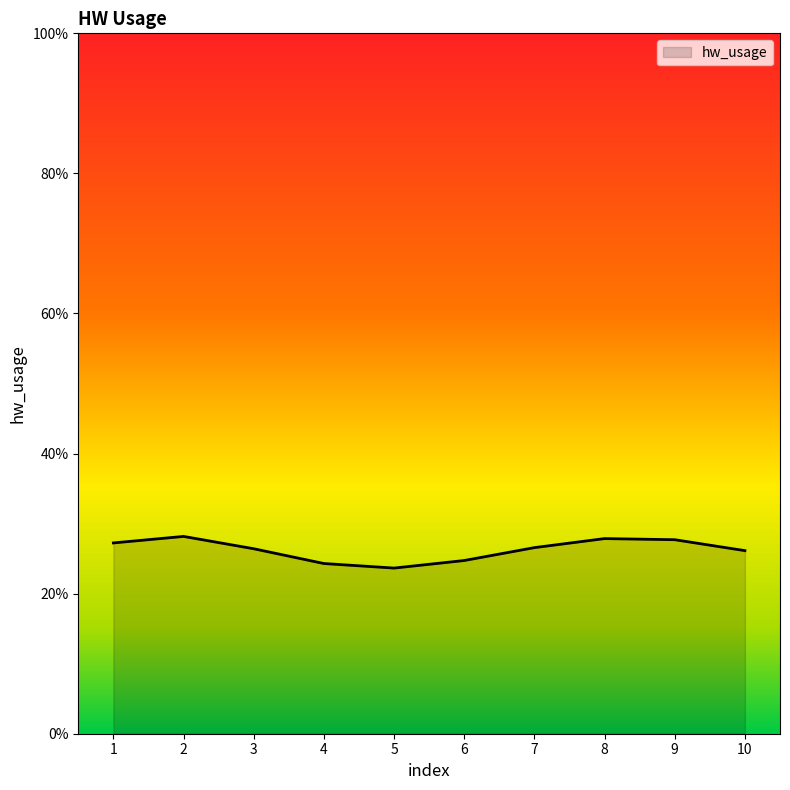

At which label does the data first exceed 26?

1